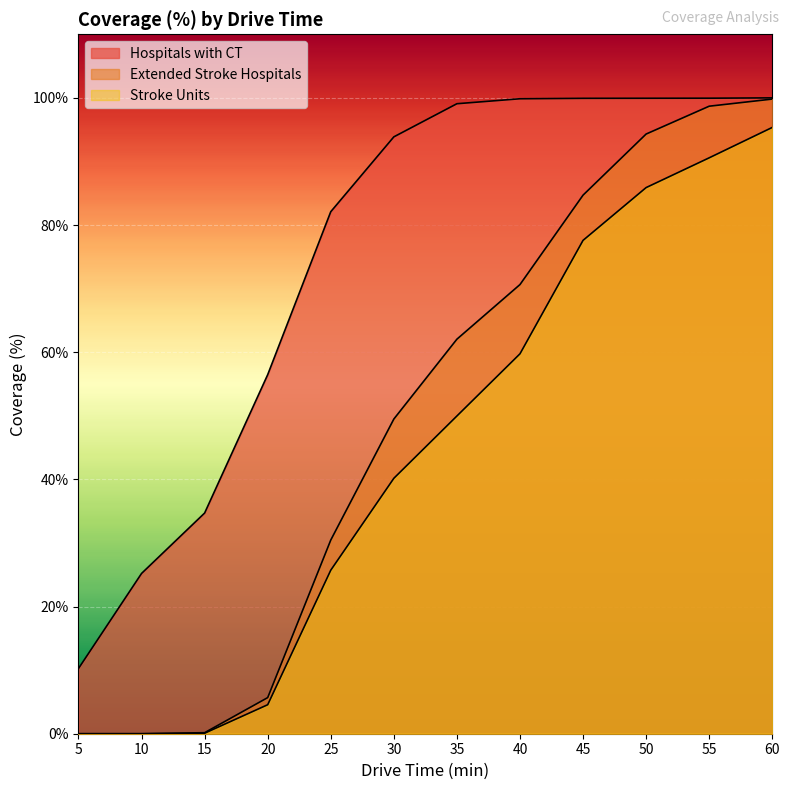

Rank the series by their average value, from highest to lowest.

Hospitals with CT, Extended Stroke Hospitals, Stroke Units